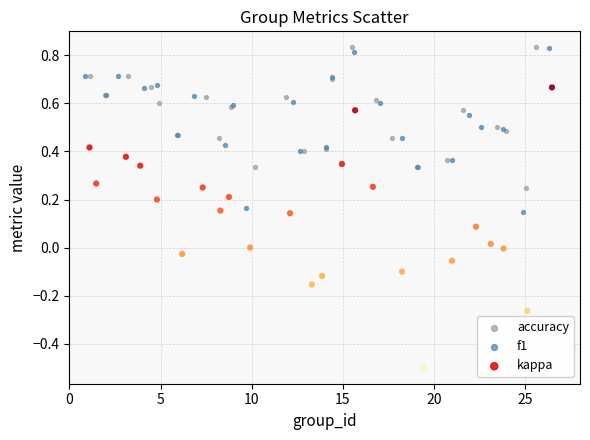

Which series reaches the minimum Y coordinate?

kappa